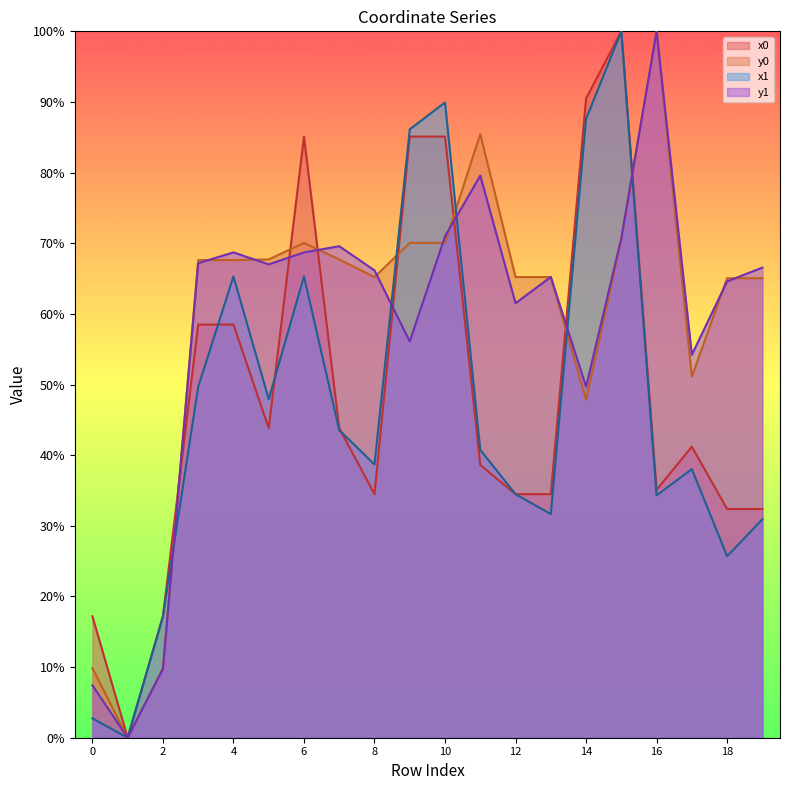

What is the greatest value displayed?

100.0